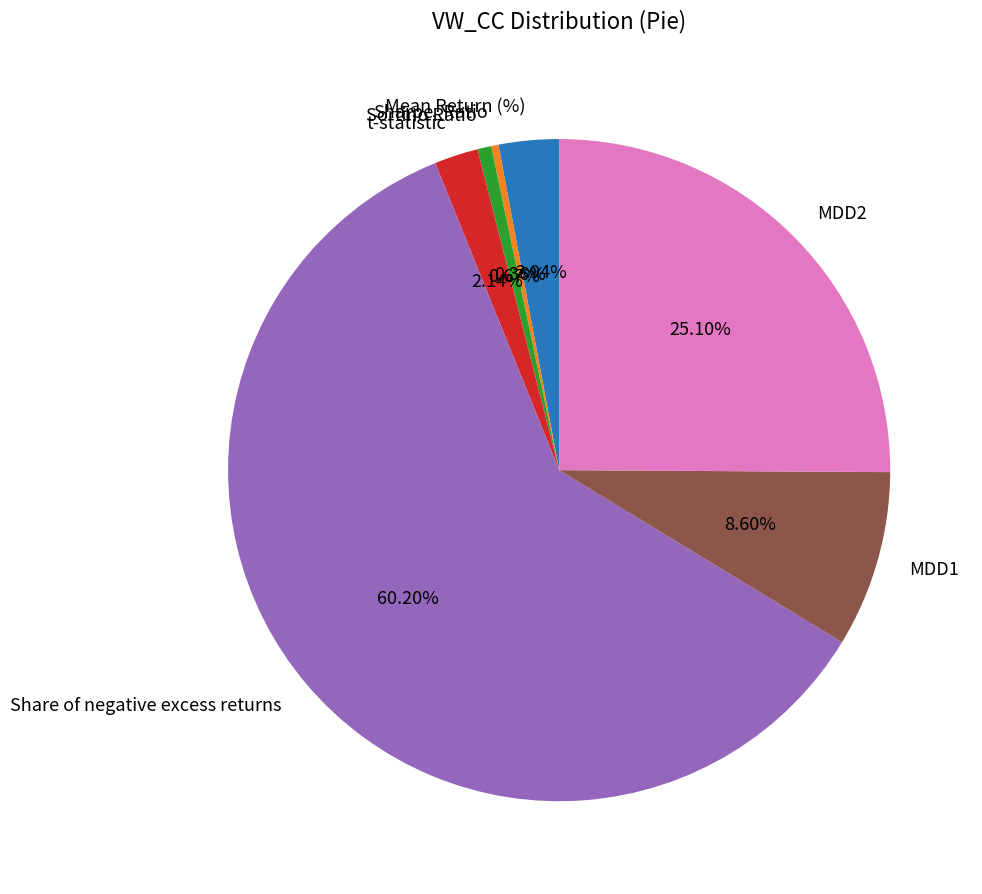

Is there a majority slice in this chart?

Yes